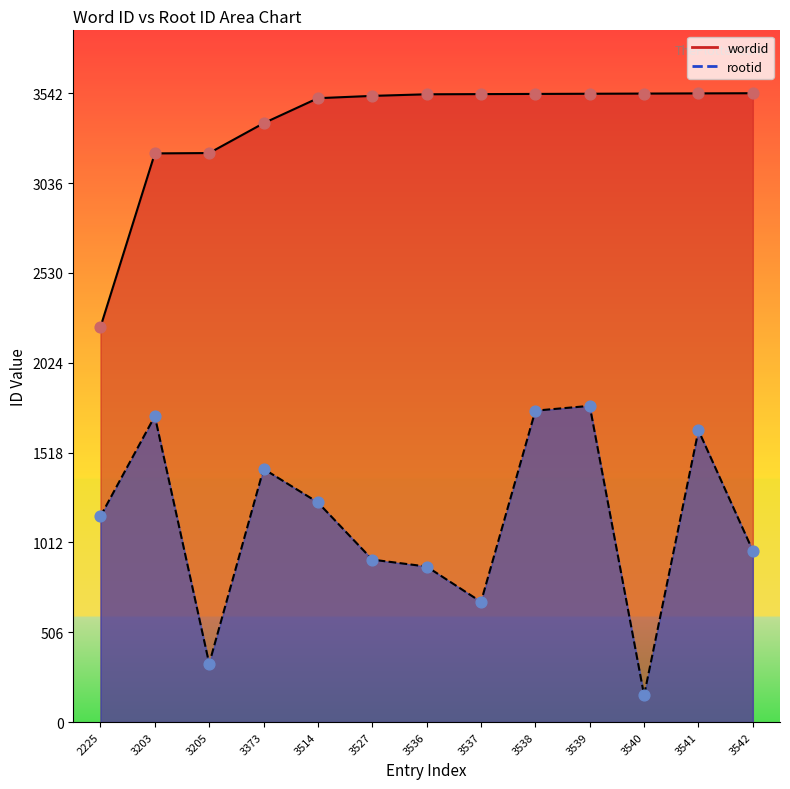

Which series reaches the minimum Y coordinate?

rootid